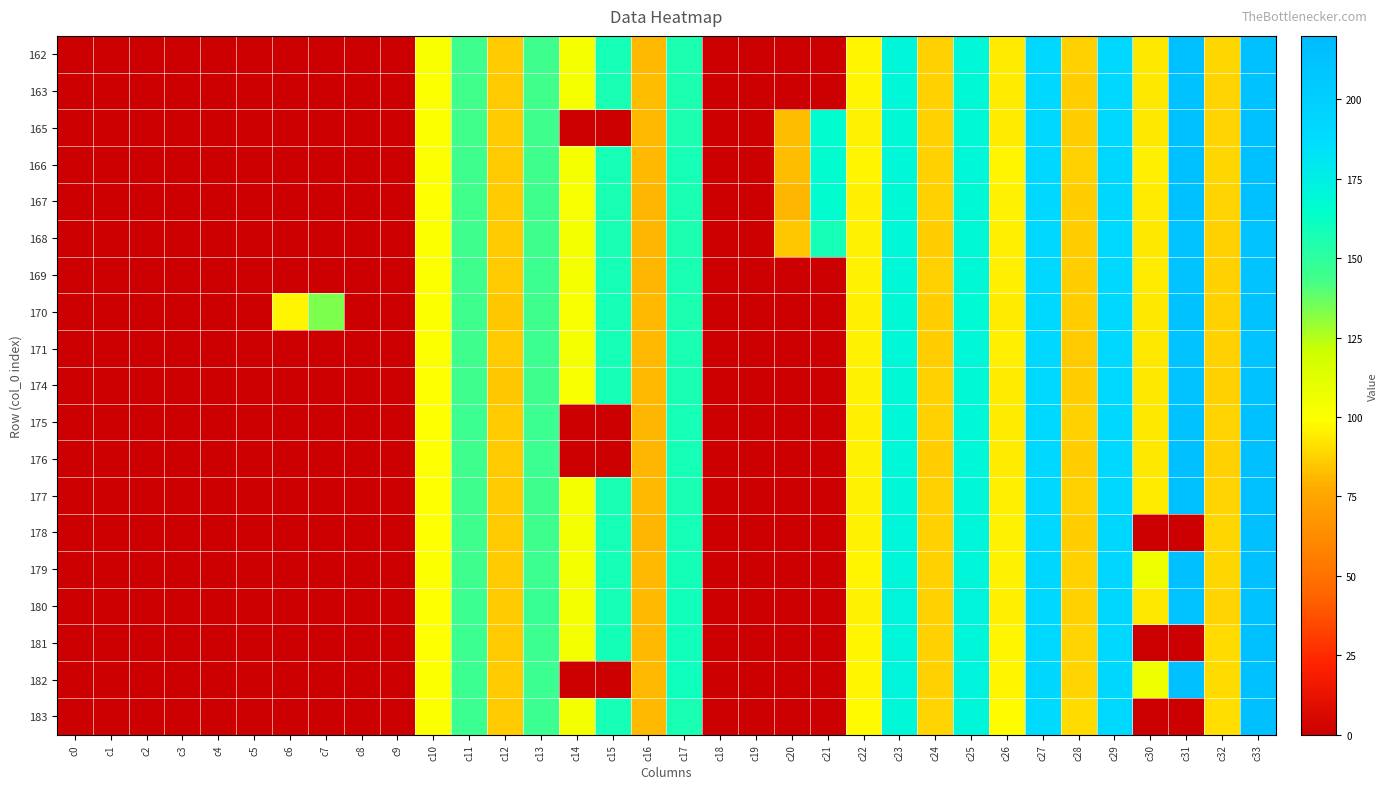

Reading right to left, what are all the values shown in this chart?

162: c33=213.4	c32=88.8	c31=213.4	c30=93.4	c29=191.4	c28=87.2	c27=191.3	c26=94.3	c25=170.0	c24=87.2	c23=170.5	c22=96.3	c21=0.0	c20=0.0	c19=0.0	c18=0.0	c17=156.1	c16=81.5	c15=158.0	c14=103.0	c13=144.6	c12=85.7	c11=144.7	c10=100.6	c9=0.0	c8=0.0	c7=0.0	c6=0.0	c5=0.0	c4=0.0	c3=0.0	c2=0.0	c1=0.0	c0=0.0
163: c33=213.0	c32=88.4	c31=213.1	c30=93.6	c29=191.0	c28=86.8	c27=191.0	c26=94.5	c25=168.8	c24=87.4	c23=169.3	c22=96.3	c21=0.0	c20=0.0	c19=0.0	c18=0.0	c17=155.6	c16=81.7	c15=156.8	c14=102.3	c13=144.3	c12=85.8	c11=144.3	c10=100.1	c9=0.0	c8=0.0	c7=0.0	c6=0.0	c5=0.0	c4=0.0	c3=0.0	c2=0.0	c1=0.0	c0=0.0
165: c33=213.7	c32=88.3	c31=213.8	c30=93.1	c29=191.5	c28=86.5	c27=191.1	c26=94.5	c25=168.5	c24=86.9	c23=168.9	c22=95.8	c21=166.2	c20=82.5	c19=0.0	c18=0.0	c17=156.1	c16=81.6	c15=0.0	c14=0.0	c13=144.6	c12=85.2	c11=143.7	c10=99.8	c9=0.0	c8=0.0	c7=0.0	c6=0.0	c5=0.0	c4=0.0	c3=0.0	c2=0.0	c1=0.0	c0=0.0
166: c33=213.6	c32=88.7	c31=213.3	c30=94.6	c29=192.1	c28=86.9	c27=190.9	c26=96.4	c25=169.4	c24=87.0	c23=169.4	c22=96.4	c21=166.1	c20=82.2	c19=0.0	c18=0.0	c17=157.5	c16=80.9	c15=157.6	c14=103.0	c13=145.0	c12=85.2	c11=145.1	c10=100.3	c9=0.0	c8=0.0	c7=0.0	c6=0.0	c5=0.0	c4=0.0	c3=0.0	c2=0.0	c1=0.0	c0=0.0
167: c33=213.4	c32=88.1	c31=213.4	c30=94.0	c29=191.6	c28=86.4	c27=191.2	c26=95.8	c25=169.1	c24=86.8	c23=169.1	c22=95.3	c21=166.7	c20=80.0	c19=0.0	c18=0.0	c17=156.9	c16=80.5	c15=156.8	c14=102.1	c13=145.0	c12=85.1	c11=144.1	c10=99.6	c9=0.0	c8=0.0	c7=0.0	c6=0.0	c5=0.0	c4=0.0	c3=0.0	c2=0.0	c1=0.0	c0=0.0
168: c33=212.1	c32=87.0	c31=211.8	c30=93.5	c29=190.7	c28=86.1	c27=191.0	c26=95.1	c25=169.1	c24=86.6	c23=169.3	c22=95.9	c21=158.1	c20=84.3	c19=0.0	c18=0.0	c17=156.4	c16=80.2	c15=157.1	c14=103.2	c13=145.2	c12=85.3	c11=144.7	c10=100.2	c9=0.0	c8=0.0	c7=0.0	c6=0.0	c5=0.0	c4=0.0	c3=0.0	c2=0.0	c1=0.0	c0=0.0
169: c33=212.2	c32=87.0	c31=212.2	c30=93.8	c29=191.4	c28=86.4	c27=191.4	c26=95.2	c25=169.2	c24=86.9	c23=169.8	c22=96.0	c21=0.0	c20=0.0	c19=0.0	c18=0.0	c17=156.8	c16=80.3	c15=157.6	c14=102.9	c13=145.4	c12=85.3	c11=145.1	c10=99.9	c9=0.0	c8=0.0	c7=0.0	c6=0.0	c5=0.0	c4=0.0	c3=0.0	c2=0.0	c1=0.0	c0=0.0
170: c33=212.7	c32=87.3	c31=212.7	c30=92.8	c29=191.1	c28=86.3	c27=190.5	c26=94.4	c25=168.3	c24=86.3	c23=169.2	c22=95.2	c21=0.0	c20=0.0	c19=0.0	c18=0.0	c17=156.4	c16=81.0	c15=157.4	c14=102.1	c13=145.0	c12=84.7	c11=144.8	c10=99.9	c9=0.0	c8=0.0	c7=134.0	c6=96.6	c5=0.0	c4=0.0	c3=0.0	c2=0.0	c1=0.0	c0=0.0
171: c33=212.0	c32=87.1	c31=212.2	c30=93.0	c29=191.1	c28=85.9	c27=191.3	c26=94.6	c25=169.4	c24=86.5	c23=169.8	c22=96.0	c21=0.0	c20=0.0	c19=0.0	c18=0.0	c17=156.6	c16=81.2	c15=157.6	c14=102.7	c13=145.3	c12=85.2	c11=145.1	c10=99.7	c9=0.0	c8=0.0	c7=0.0	c6=0.0	c5=0.0	c4=0.0	c3=0.0	c2=0.0	c1=0.0	c0=0.0
174: c33=212.4	c32=87.5	c31=212.0	c30=92.8	c29=190.3	c28=86.4	c27=190.6	c26=94.2	c25=168.7	c24=86.9	c23=169.0	c22=96.1	c21=0.0	c20=0.0	c19=0.0	c18=0.0	c17=156.8	c16=81.2	c15=157.7	c14=102.2	c13=145.0	c12=85.0	c11=145.0	c10=99.6	c9=0.0	c8=0.0	c7=0.0	c6=0.0	c5=0.0	c4=0.0	c3=0.0	c2=0.0	c1=0.0	c0=0.0
175: c33=213.6	c32=87.8	c31=212.6	c30=93.1	c29=191.0	c28=86.8	c27=190.4	c26=94.1	c25=169.6	c24=86.8	c23=169.9	c22=95.3	c21=0.0	c20=0.0	c19=0.0	c18=0.0	c17=157.4	c16=80.7	c15=0.0	c14=0.0	c13=145.6	c12=85.6	c11=145.3	c10=99.5	c9=0.0	c8=0.0	c7=0.0	c6=0.0	c5=0.0	c4=0.0	c3=0.0	c2=0.0	c1=0.0	c0=0.0
176: c33=214.6	c32=87.6	c31=214.6	c30=93.2	c29=191.4	c28=86.3	c27=190.9	c26=93.9	c25=170.0	c24=86.7	c23=170.0	c22=95.8	c21=0.0	c20=0.0	c19=0.0	c18=0.0	c17=157.8	c16=80.5	c15=0.0	c14=0.0	c13=145.4	c12=85.5	c11=145.2	c10=99.7	c9=0.0	c8=0.0	c7=0.0	c6=0.0	c5=0.0	c4=0.0	c3=0.0	c2=0.0	c1=0.0	c0=0.0
177: c33=213.7	c32=88.2	c31=213.4	c30=93.8	c29=191.4	c28=86.9	c27=190.9	c26=94.9	c25=169.4	c24=87.1	c23=169.5	c22=95.9	c21=0.0	c20=0.0	c19=0.0	c18=0.0	c17=156.9	c16=81.0	c15=157.0	c14=102.6	c13=144.9	c12=85.3	c11=144.4	c10=99.2	c9=0.0	c8=0.0	c7=0.0	c6=0.0	c5=0.0	c4=0.0	c3=0.0	c2=0.0	c1=0.0	c0=0.0
178: c33=214.1	c32=88.7	c31=0.0	c30=0.0	c29=191.6	c28=86.8	c27=191.1	c26=95.4	c25=170.3	c24=87.1	c23=170.6	c22=96.0	c21=0.0	c20=0.0	c19=0.0	c18=0.0	c17=157.4	c16=80.8	c15=157.4	c14=103.3	c13=145.2	c12=85.2	c11=144.6	c10=99.4	c9=0.0	c8=0.0	c7=0.0	c6=0.0	c5=0.0	c4=0.0	c3=0.0	c2=0.0	c1=0.0	c0=0.0
179: c33=214.4	c32=88.8	c31=214.7	c30=106.0	c29=192.9	c28=87.3	c27=192.4	c26=95.9	c25=170.7	c24=87.3	c23=170.7	c22=96.5	c21=0.0	c20=0.0	c19=0.0	c18=0.0	c17=158.5	c16=81.0	c15=157.5	c14=103.9	c13=145.5	c12=85.3	c11=144.7	c10=99.8	c9=0.0	c8=0.0	c7=0.0	c6=0.0	c5=0.0	c4=0.0	c3=0.0	c2=0.0	c1=0.0	c0=0.0
180: c33=213.0	c32=88.2	c31=212.2	c30=93.5	c29=191.9	c28=87.2	c27=191.4	c26=95.1	c25=171.1	c24=87.0	c23=171.1	c22=96.1	c21=0.0	c20=0.0	c19=0.0	c18=0.0	c17=159.5	c16=81.5	c15=157.7	c14=103.5	c13=146.2	c12=85.1	c11=145.7	c10=99.5	c9=0.0	c8=0.0	c7=0.0	c6=0.0	c5=0.0	c4=0.0	c3=0.0	c2=0.0	c1=0.0	c0=0.0
181: c33=213.4	c32=89.7	c31=0.0	c30=0.0	c29=191.5	c28=88.0	c27=190.6	c26=96.9	c25=170.6	c24=87.5	c23=170.5	c22=96.7	c21=0.0	c20=0.0	c19=0.0	c18=0.0	c17=159.3	c16=81.2	c15=158.5	c14=103.2	c13=145.7	c12=85.3	c11=145.7	c10=99.7	c9=0.0	c8=0.0	c7=0.0	c6=0.0	c5=0.0	c4=0.0	c3=0.0	c2=0.0	c1=0.0	c0=0.0
182: c33=213.5	c32=90.2	c31=214.5	c30=106.4	c29=192.3	c28=88.1	c27=192.1	c26=96.3	c25=172.0	c24=87.4	c23=171.9	c22=96.9	c21=0.0	c20=0.0	c19=0.0	c18=0.0	c17=160.4	c16=81.1	c15=0.0	c14=0.0	c13=146.1	c12=85.5	c11=145.9	c10=100.1	c9=0.0	c8=0.0	c7=0.0	c6=0.0	c5=0.0	c4=0.0	c3=0.0	c2=0.0	c1=0.0	c0=0.0
183: c33=214.4	c32=91.0	c31=0.0	c30=0.0	c29=190.2	c28=89.5	c27=189.5	c26=98.2	c25=170.4	c24=88.2	c23=170.1	c22=97.8	c21=0.0	c20=0.0	c19=0.0	c18=0.0	c17=156.7	c16=81.0	c15=157.5	c14=103.6	c13=145.3	c12=85.5	c11=145.4	c10=100.2	c9=0.0	c8=0.0	c7=0.0	c6=0.0	c5=0.0	c4=0.0	c3=0.0	c2=0.0	c1=0.0	c0=0.0